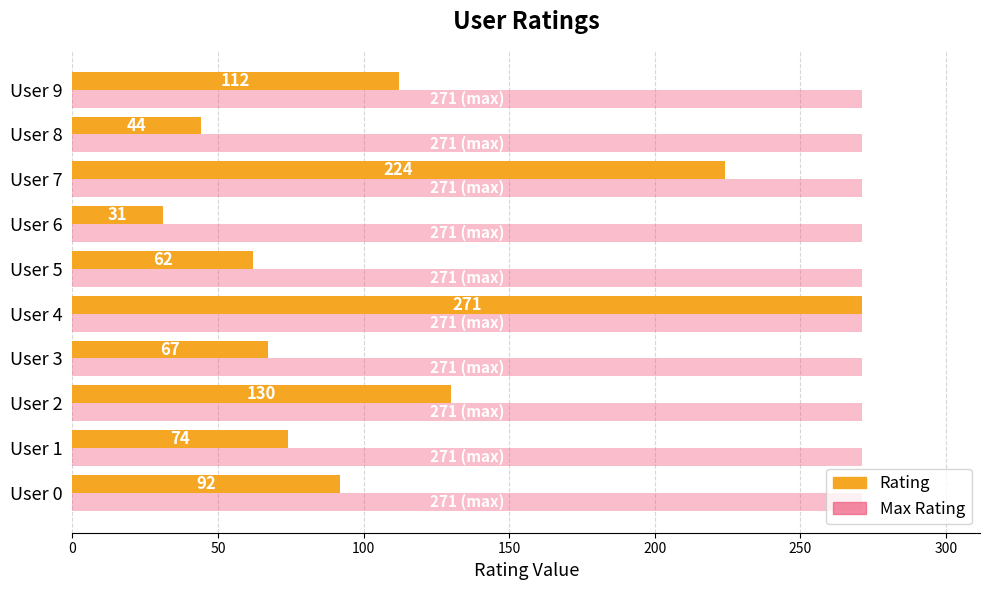

What is the highest value of the Max Rating series?

271